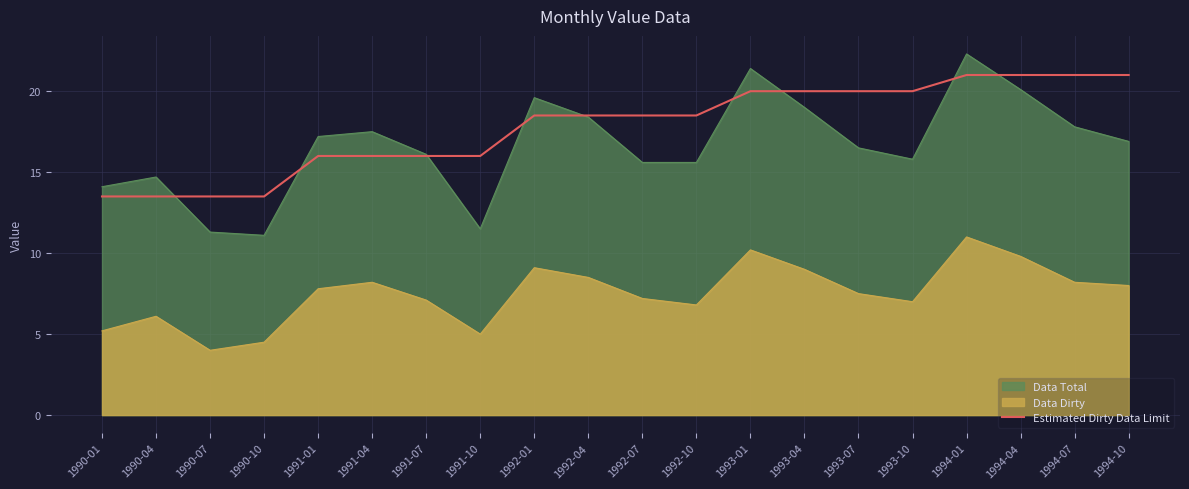

What is the difference between the values at 1994-01 and 1992-01?

2.5